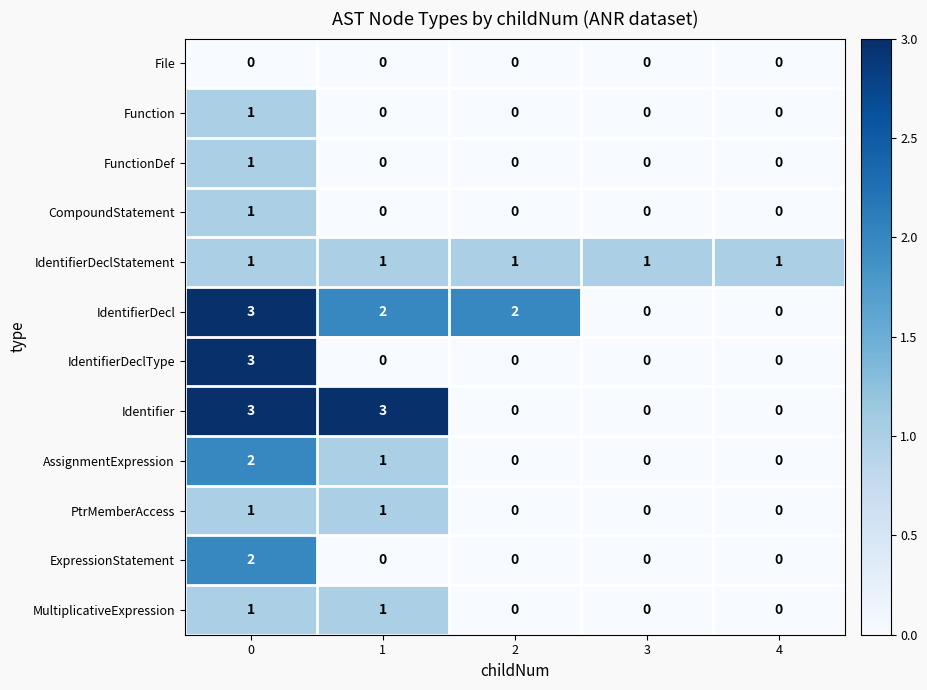

Is the value of Function at 2 greater than the value of IdentifierDecl at 1?

No